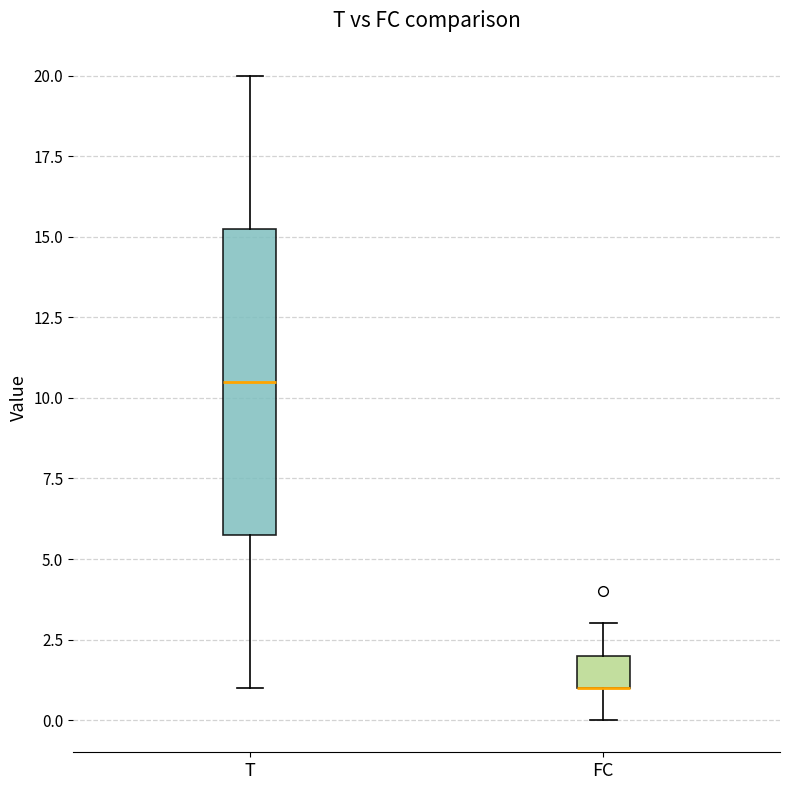

Comparing the boxes themselves (not the whiskers), which one is the tallest?

T